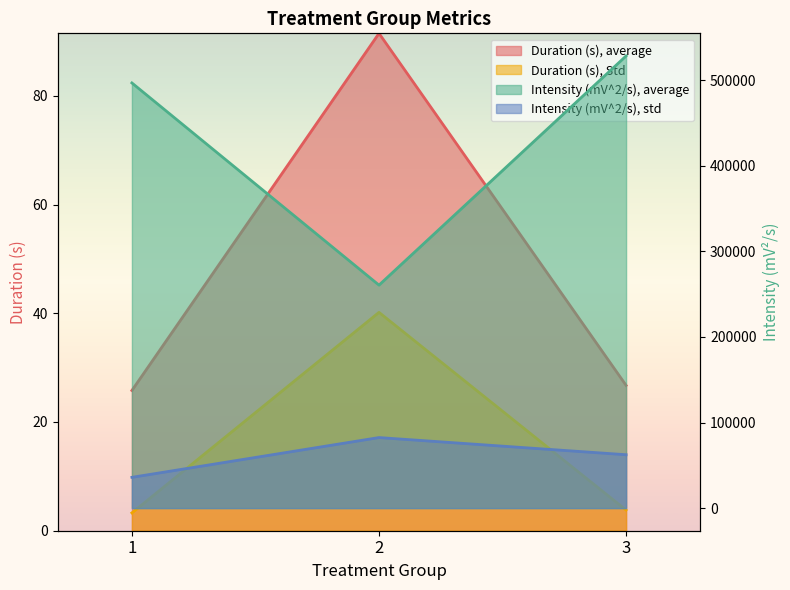

What is the difference between the maximum and minimum values in the Duration (s), average series?

65.7